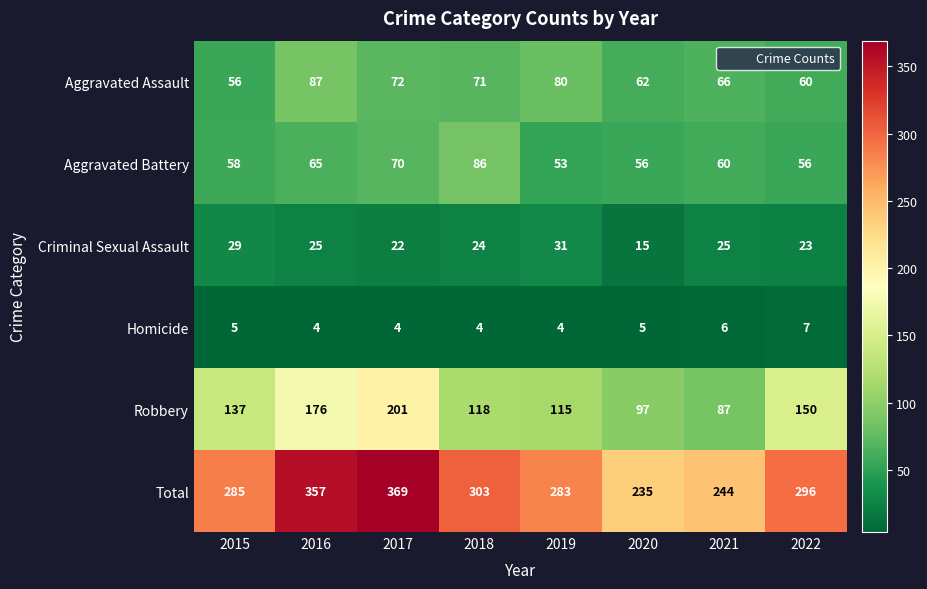

Is it true that Criminal Sexual Assault equals 12 at 2018?

False